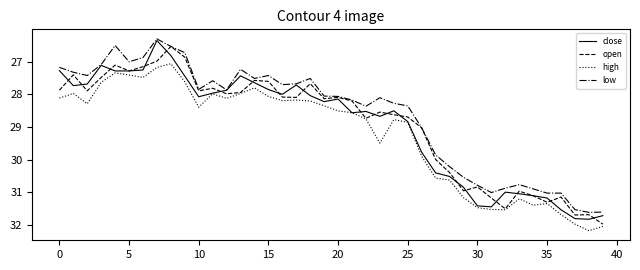

What is the sum of all high values?

1168.7